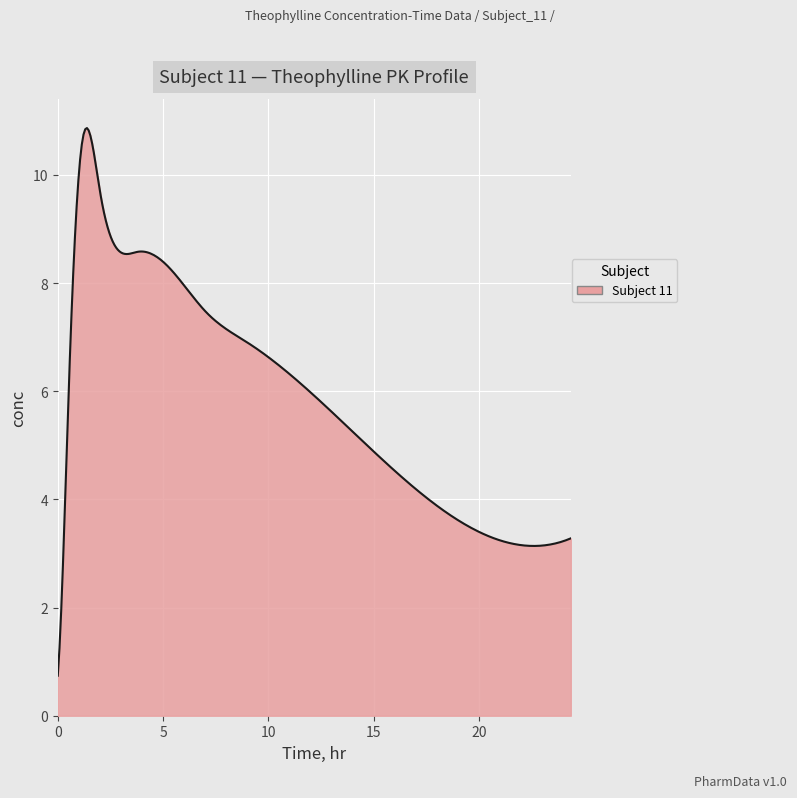

What is the minimum value shown in the chart?

0.7